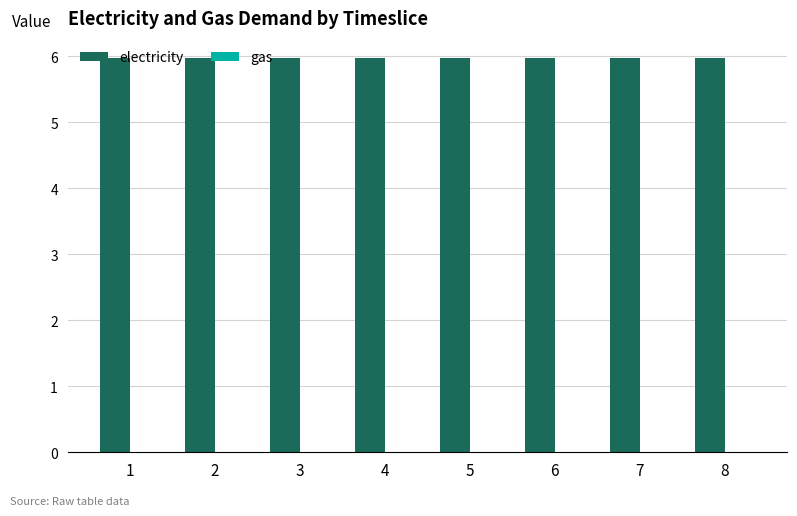

List the series in order of their peak value, highest first.

electricity, gas